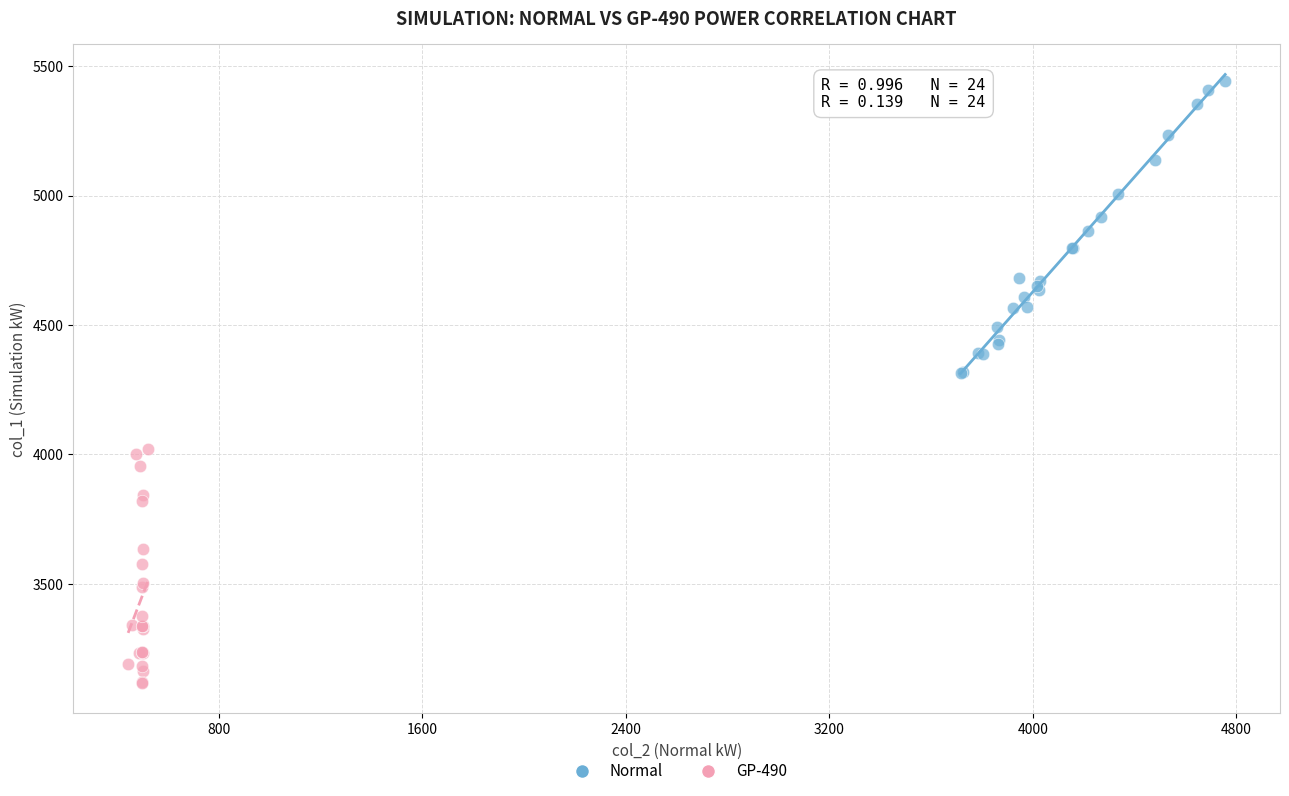

Which series reaches the minimum Y coordinate?

GP-490